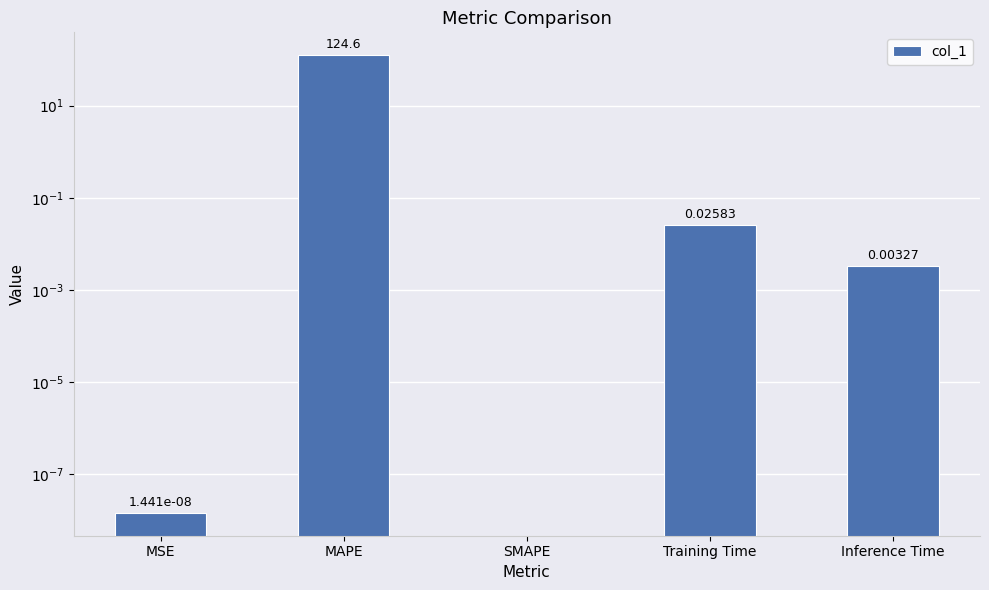

Reading right to left, list all the values displayed in this chart.

0.0	0.0	0.0	124.6	0.0